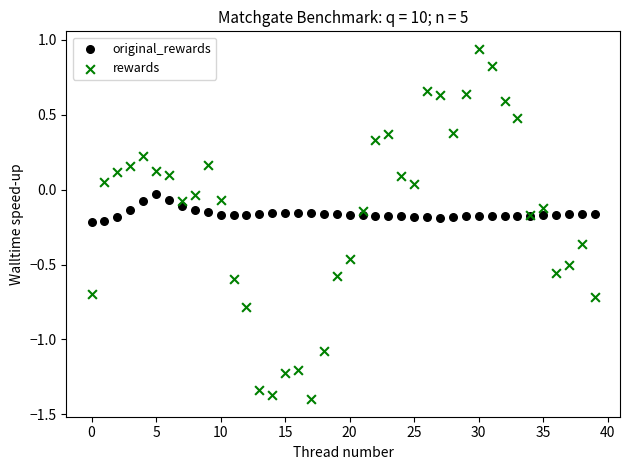

Which series contains the lowest Y value?

rewards